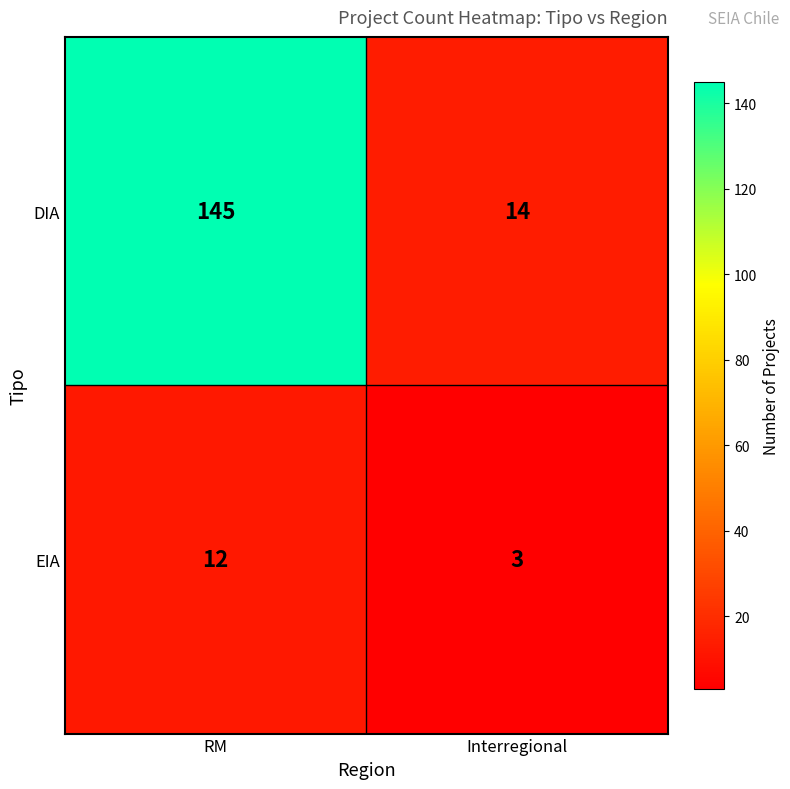

Read the DIA value at Interregional.

14